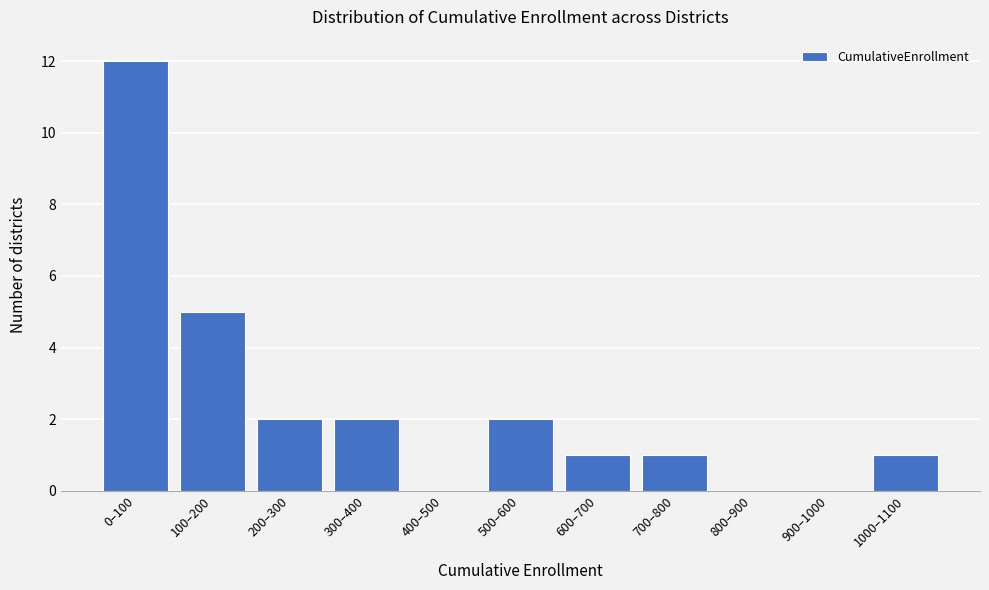

Reading left to right, list all the values displayed in this chart.

0–100=12	100–200=5	200–300=2	300–400=2	400–500=0	500–600=2	600–700=1	700–800=1	800–900=0	900–1000=0	1000–1100=1